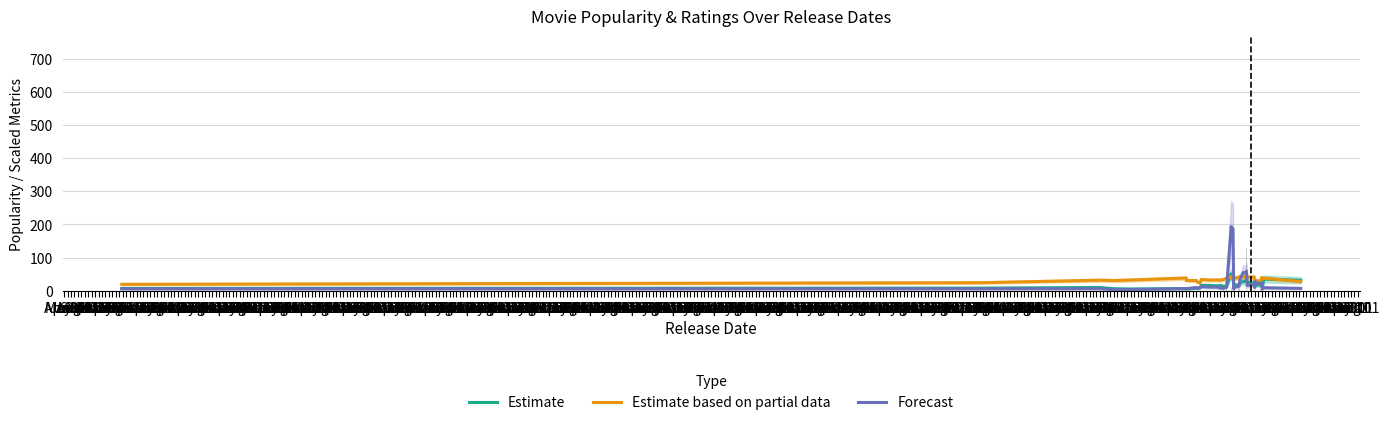

Which series has the largest total across all categories?

Estimate based on partial data